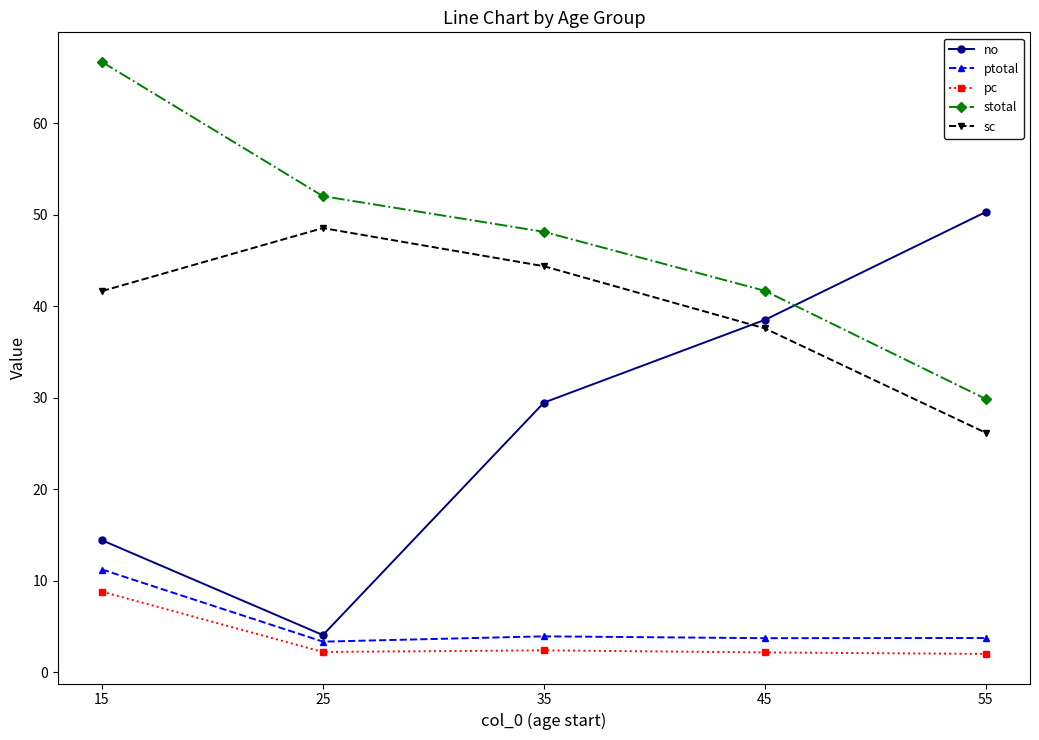

What is the difference between the maximum and minimum values in the ptotal series?

7.9